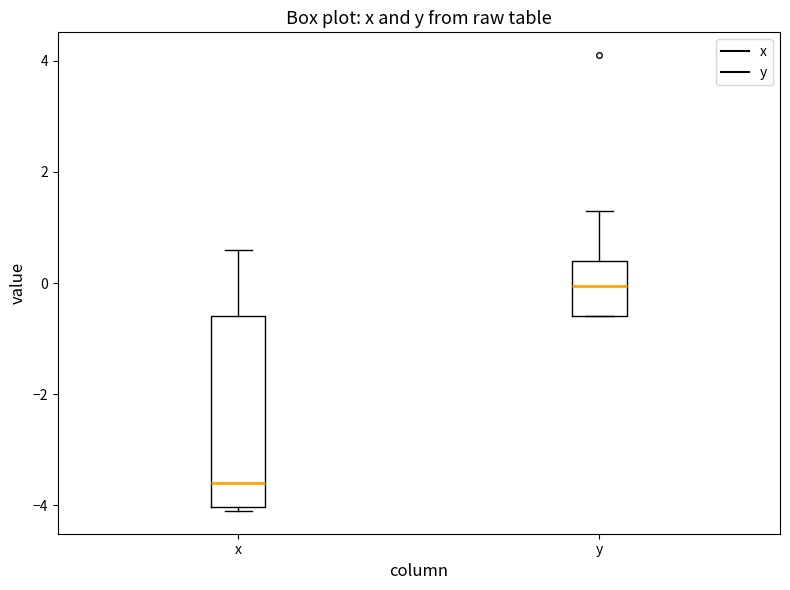

Where does the median line of the box for x sit on the y-axis? The values are not printed on the chart, so give them approximately, as read against the axis.

-3.6